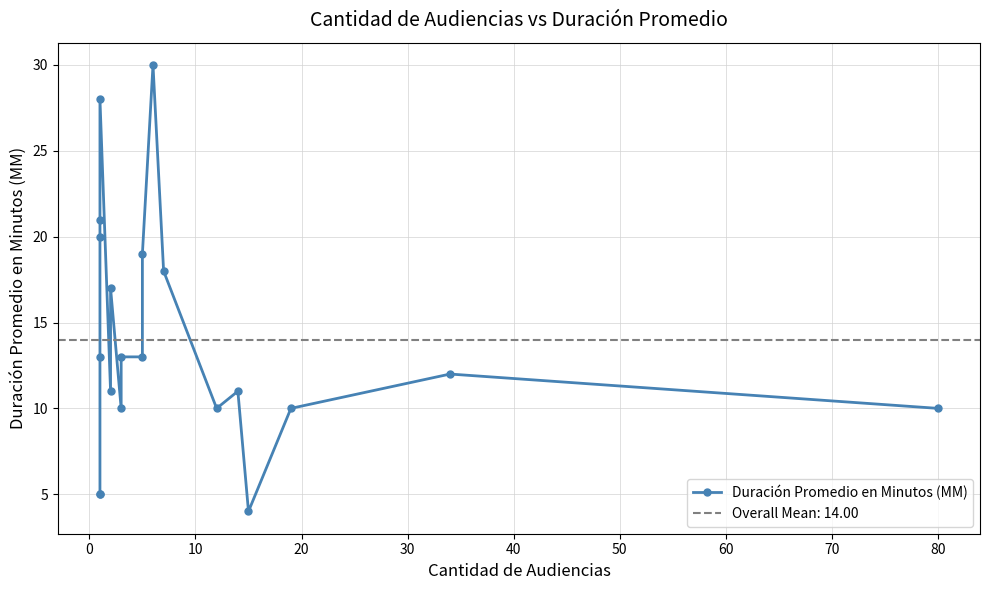

How many interior local valleys (lower than both neighbors) does the data have?

4